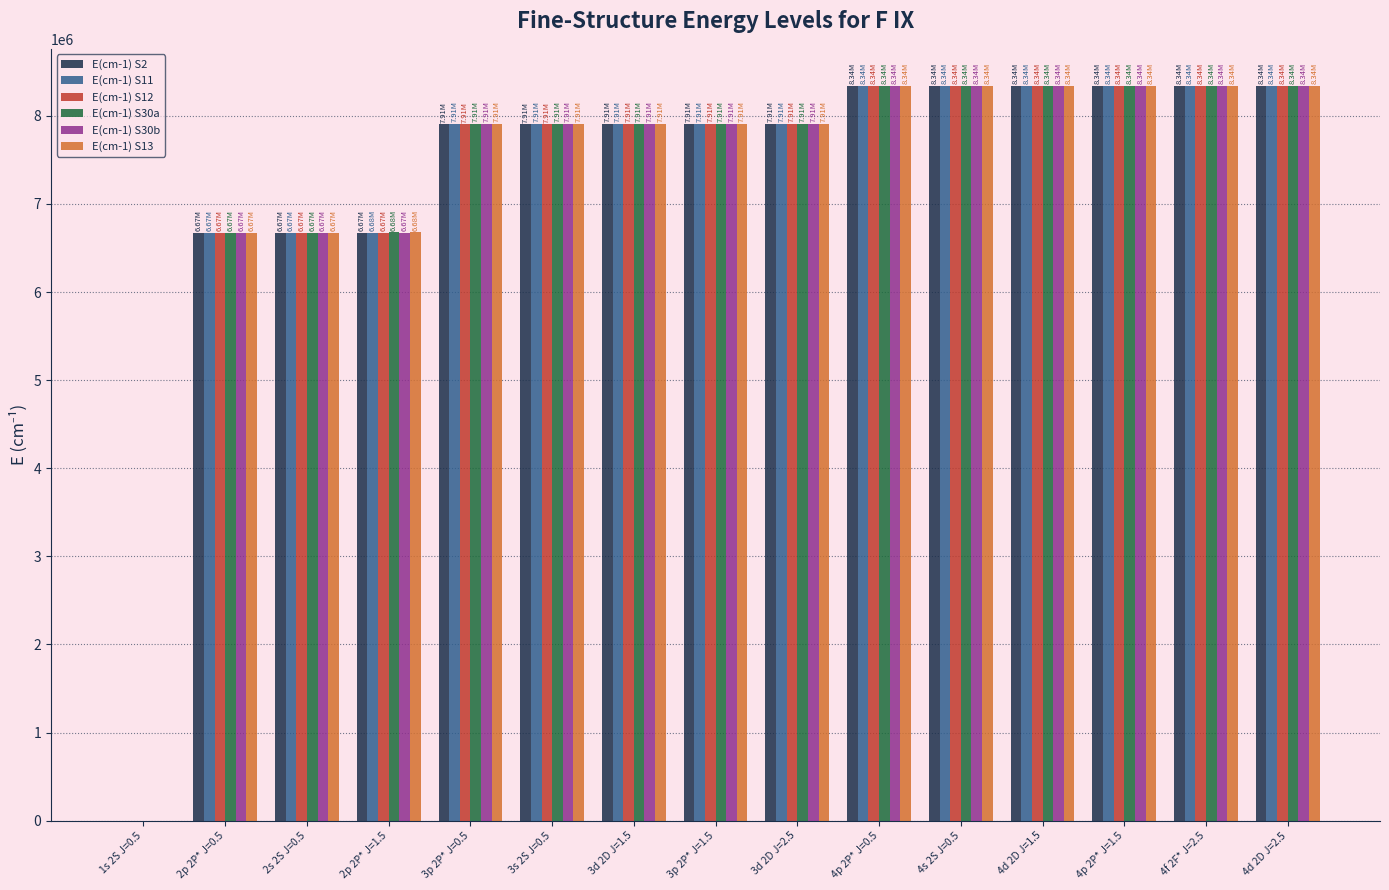

What is the greatest value displayed?

8342696.0